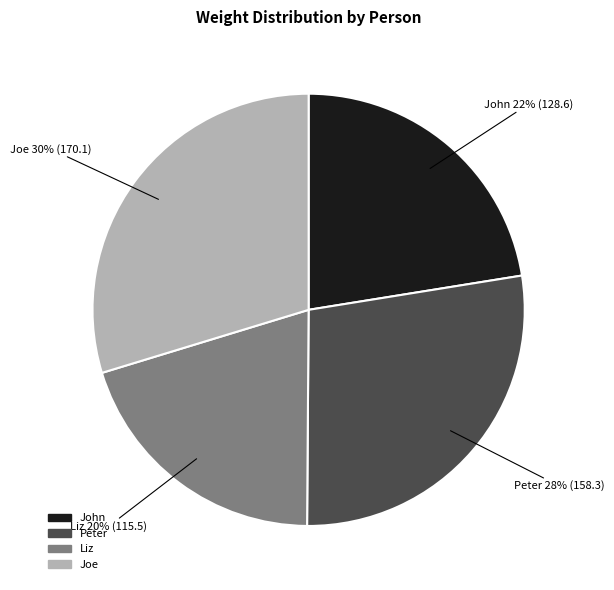

Which slice is the smallest?

Liz